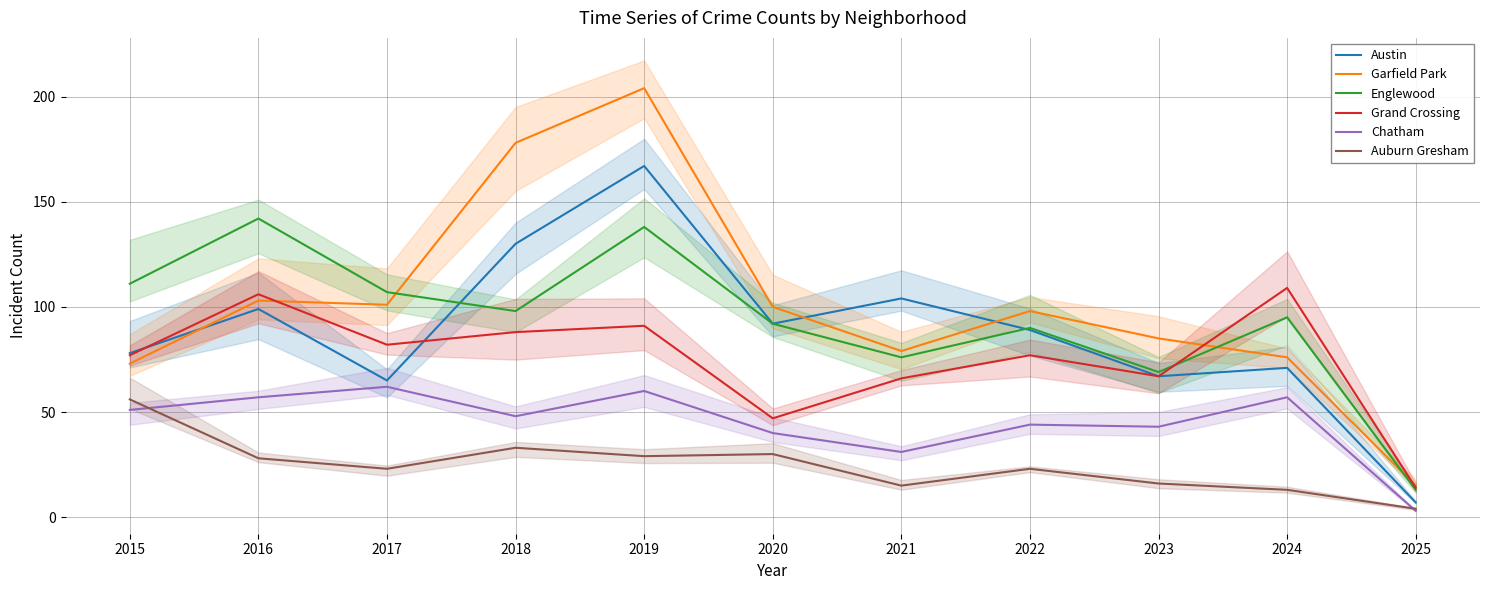

What are all the series names shown in the legend?

Austin, Garfield Park, Englewood, Grand Crossing, Chatham, Auburn Gresham